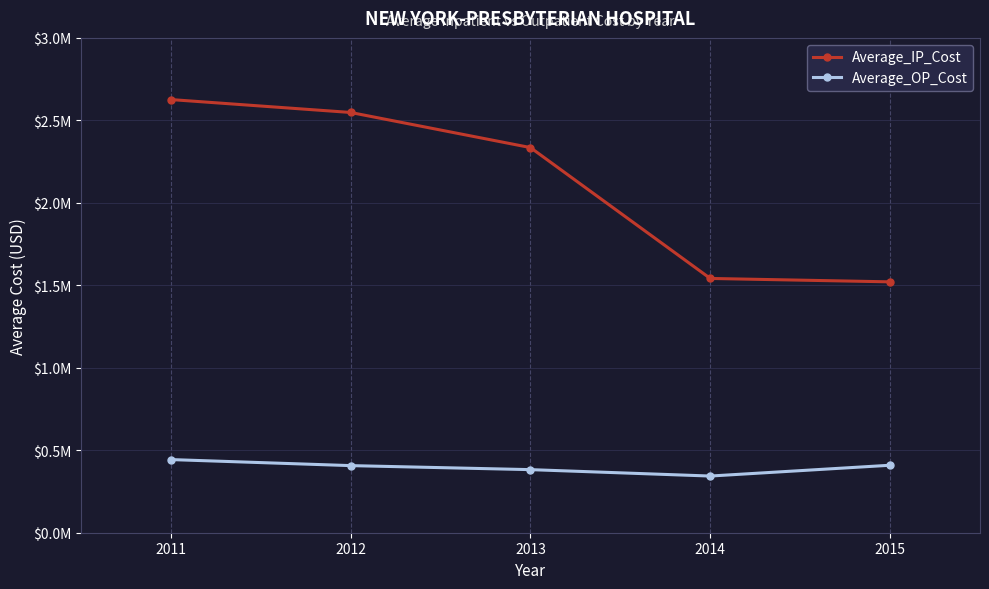

What are all the series names shown in the legend?

Average_IP_Cost, Average_OP_Cost